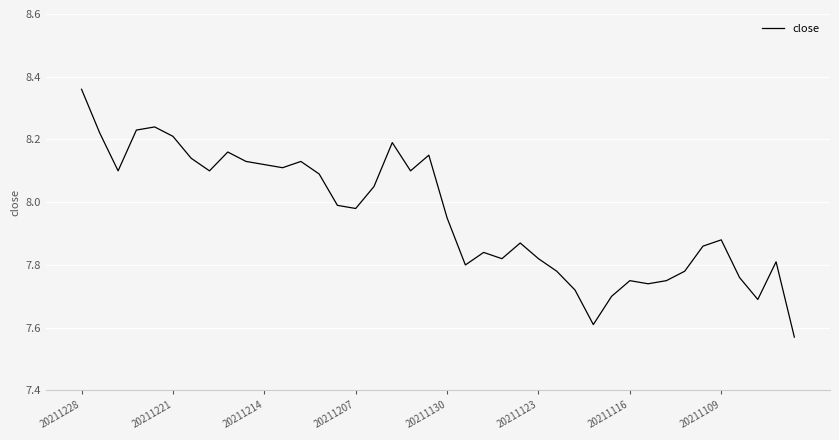

What is the difference between the maximum and minimum values?

0.8